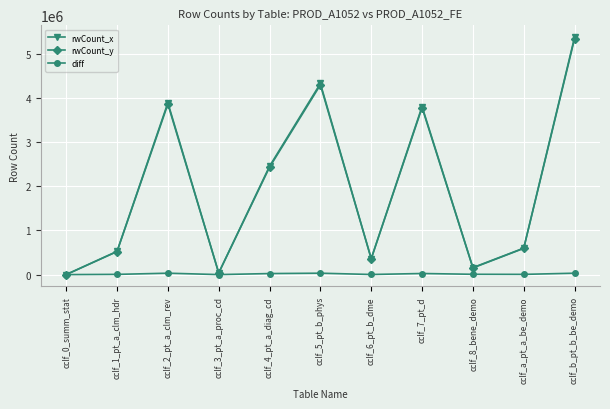

Which series changed the most between cclf_2_pt_a_clm_rev and cclf_3_pt_a_proc_cd?

rwCount_x